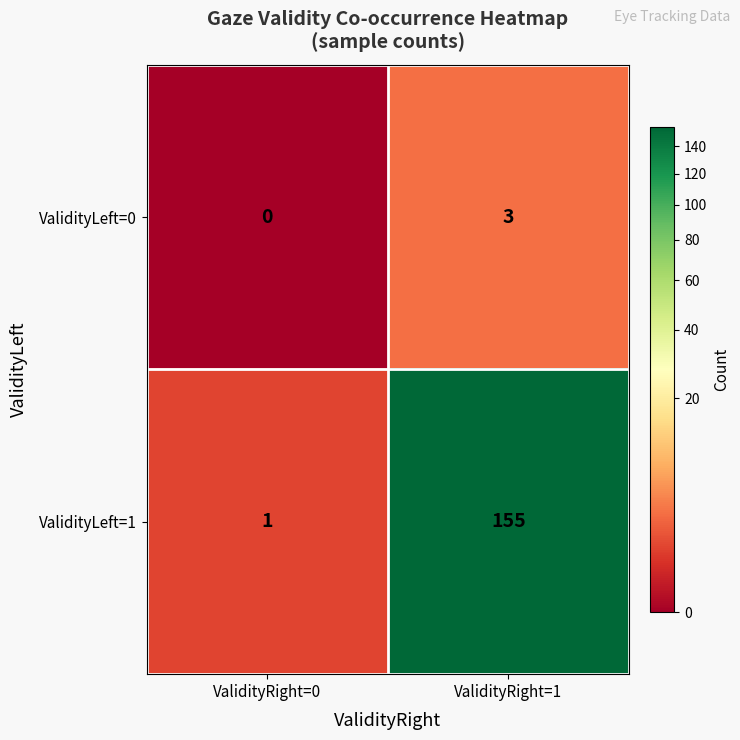

At which label is ValidityLeft=0 closest to 1?

ValidityRight=0